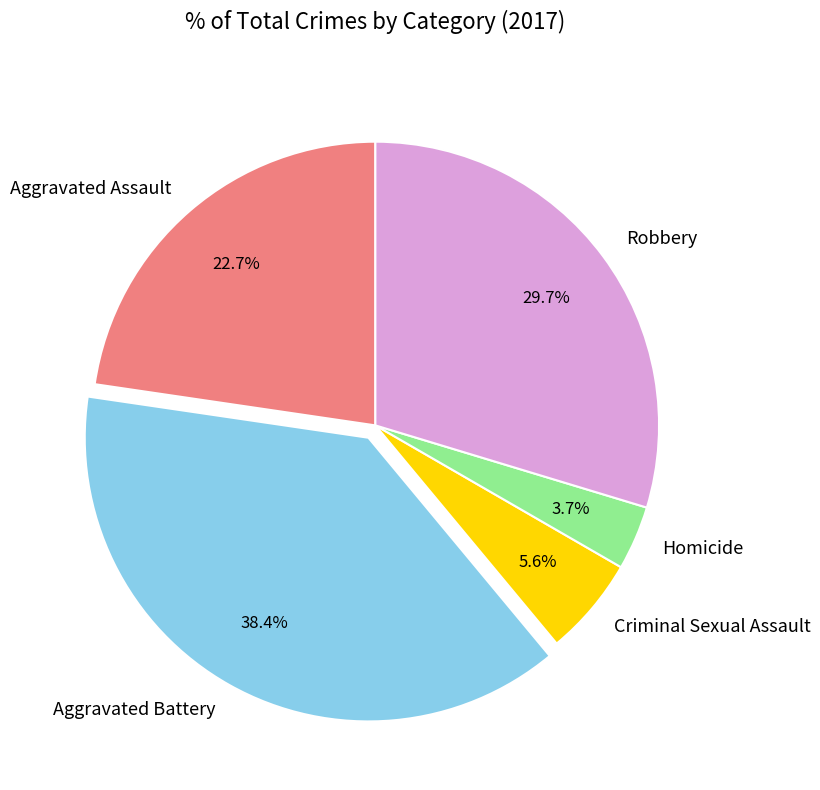

To the nearest percent, what is the difference between the Robbery and Criminal Sexual Assault slice percentages?

24%